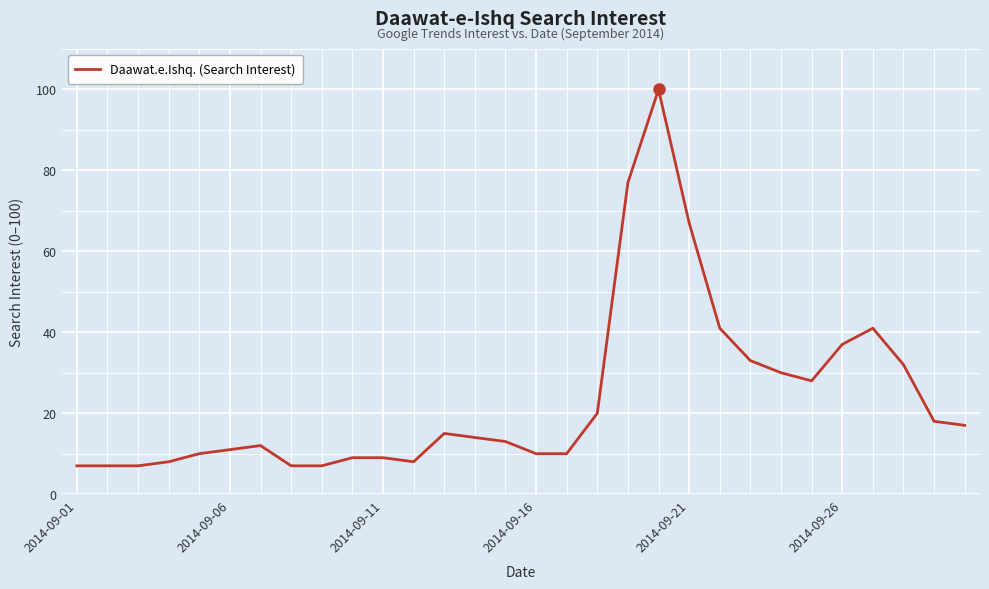

What is the maximum value shown in the chart?

100